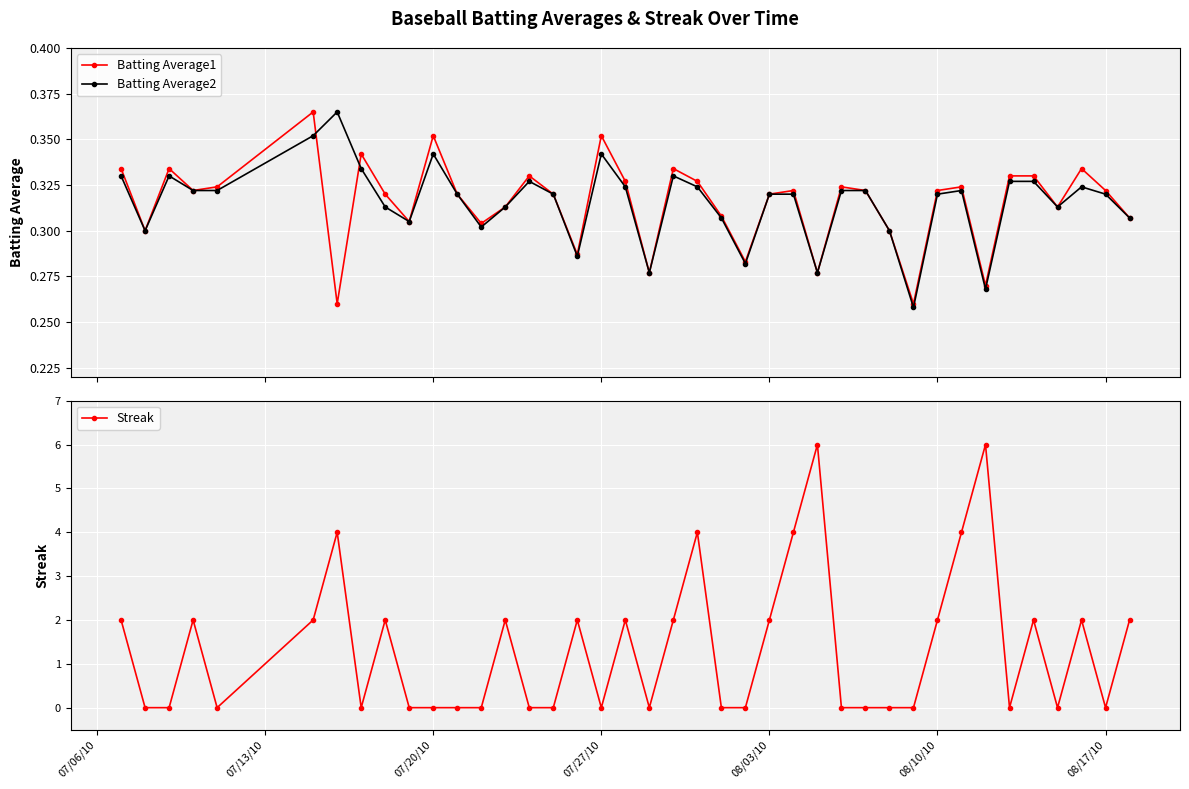

In Batting Average1, how many points are lower than both neighbors (excluding endpoints)?

12